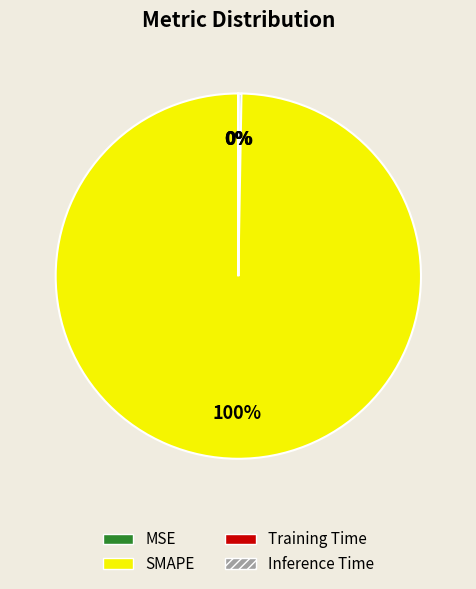

Is there any slice that represents more than half of the pie?

Yes